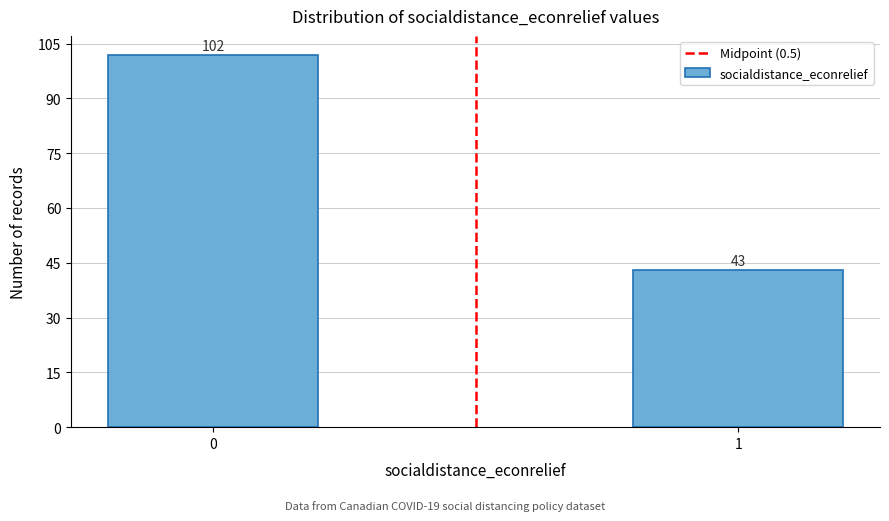

Reading left to right, transcribe all the data shown in this chart.

0=102	1=43